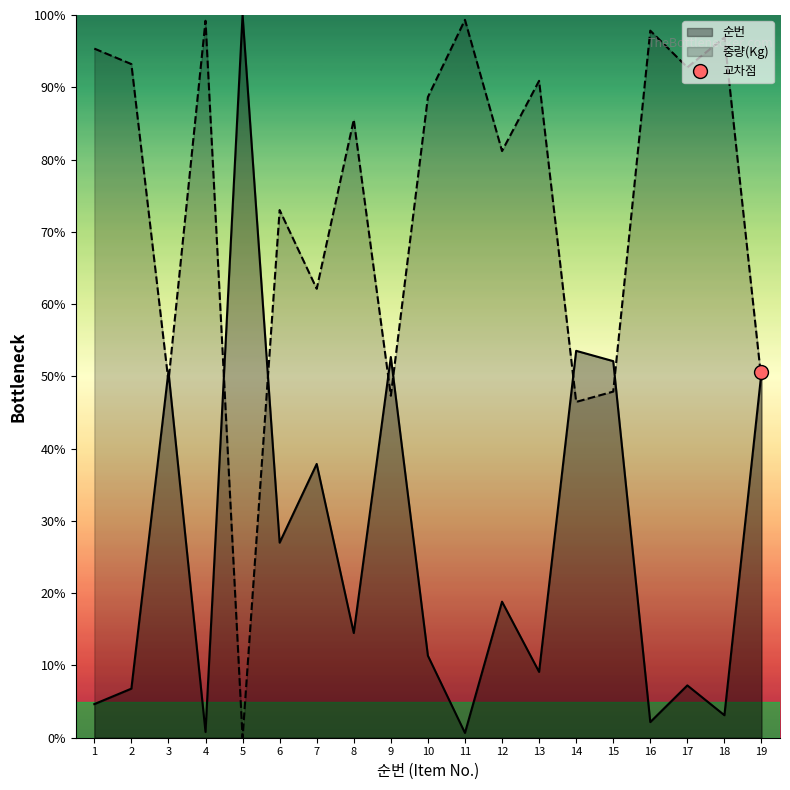

The value of 순번 at 12 is 24.8. True or false?

False